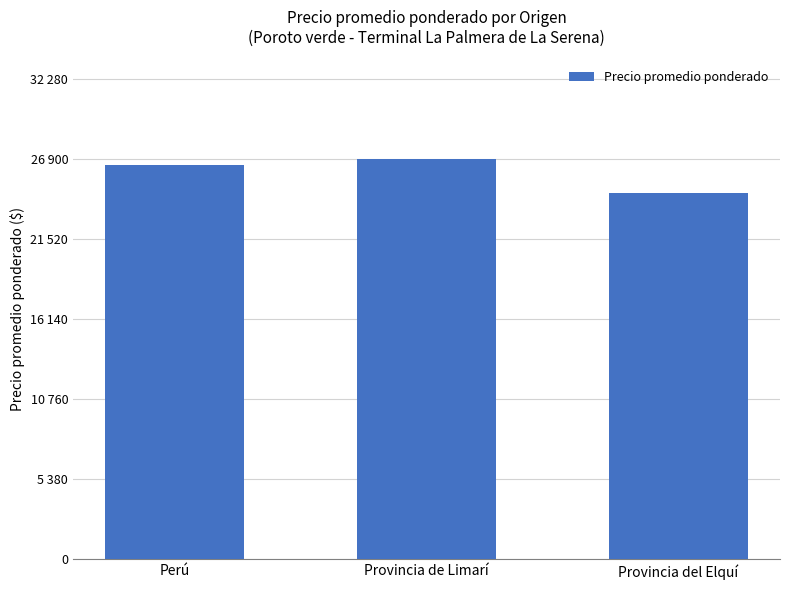

Reading right to left, what are all the values shown in this chart?

24650.0	26900.0	26527.8